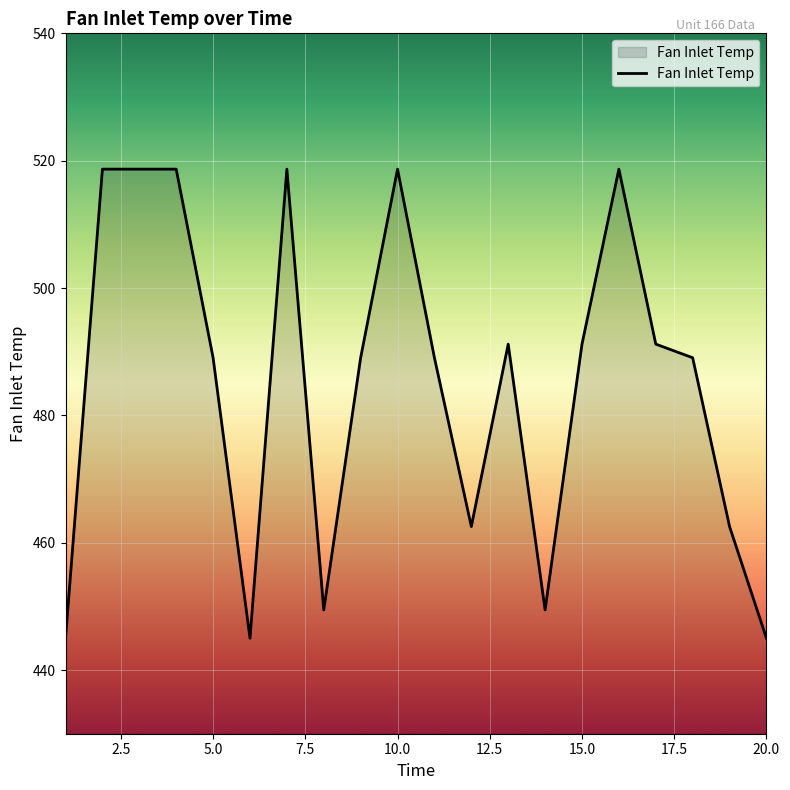

How many lines are shown in the chart?

1